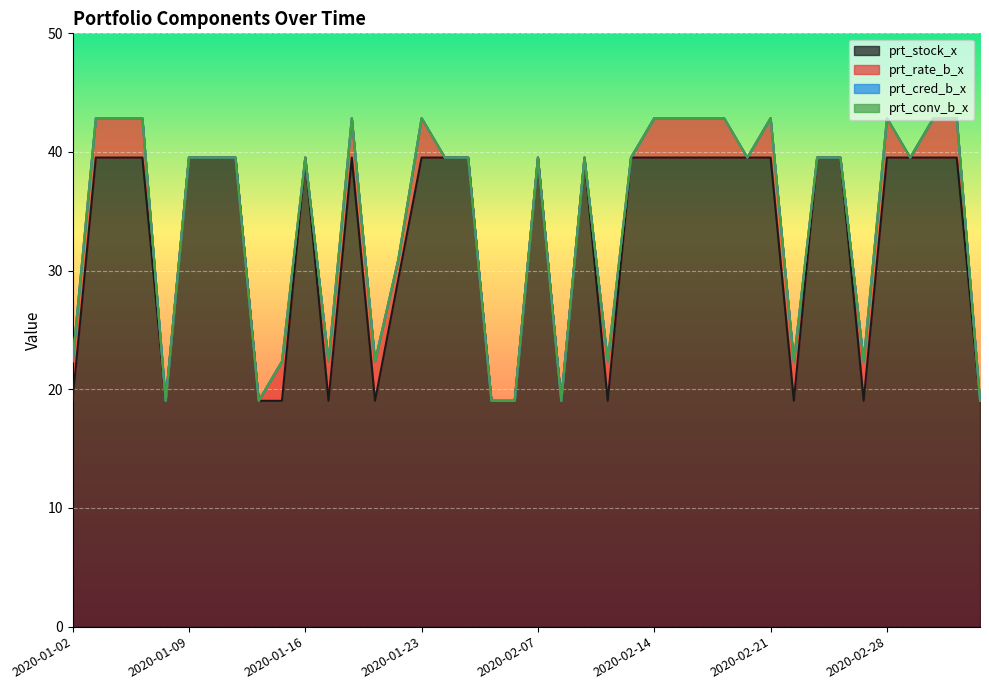

At which category is the sum across all series the highest?

2020-01-03